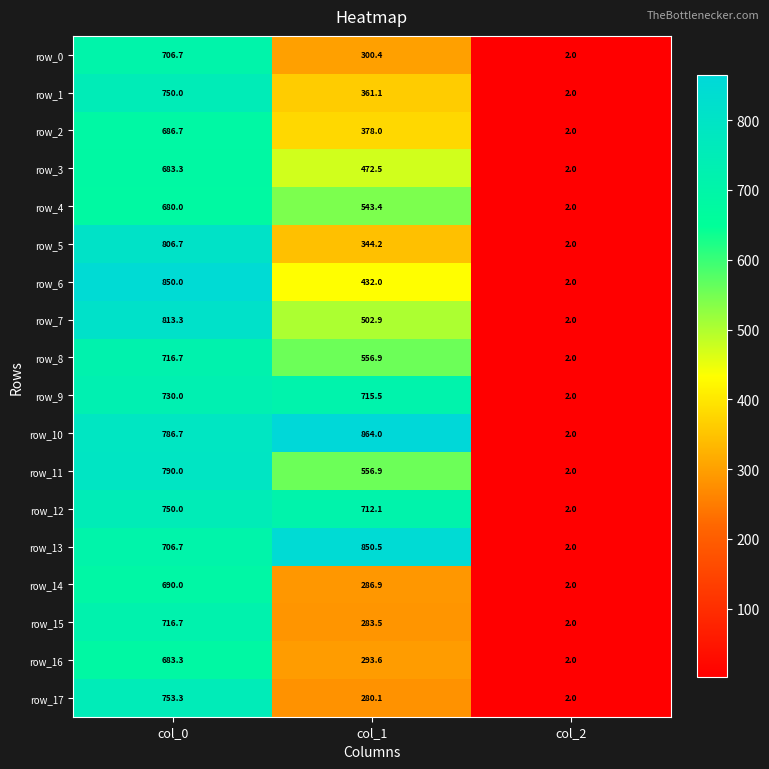

Which series has the largest range (max minus min)?

row_10